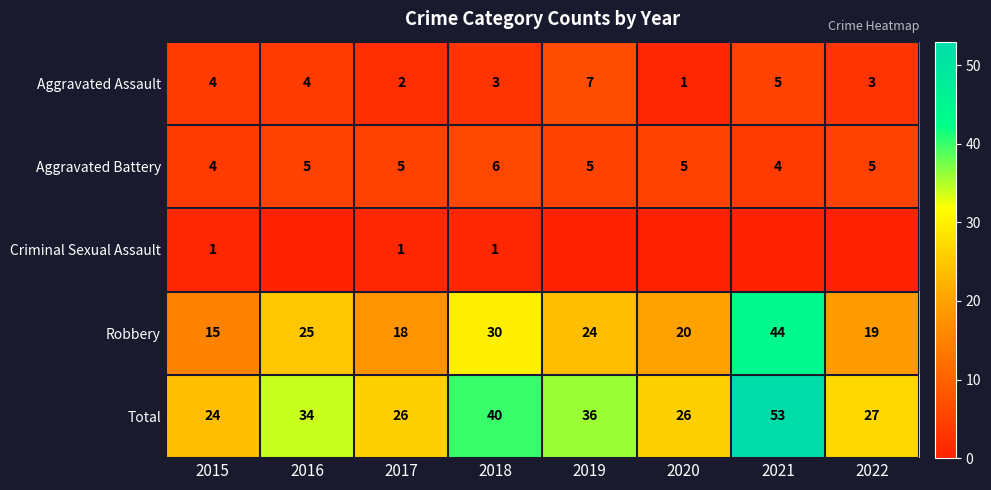

Is the value of Aggravated Battery at 2019 greater than the value of Total at 2022?

No